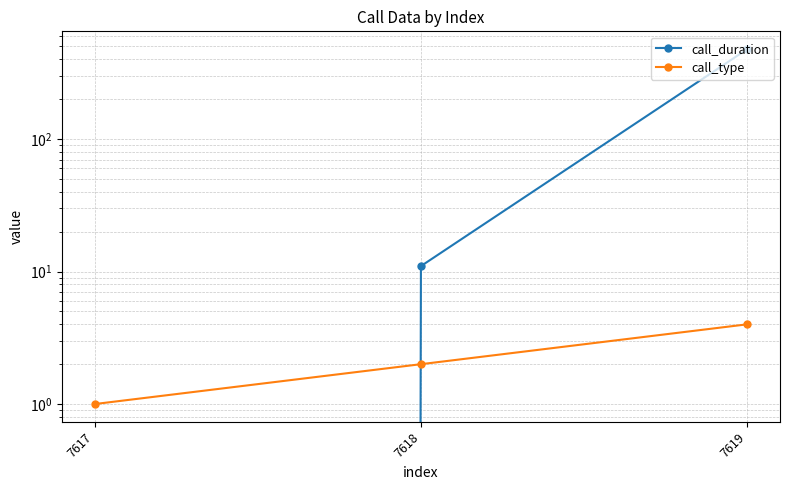

Reading left to right, list all the values displayed in this chart.

call_duration: 7617=0	7618=11	7619=478
call_type: 7617=1	7618=2	7619=4